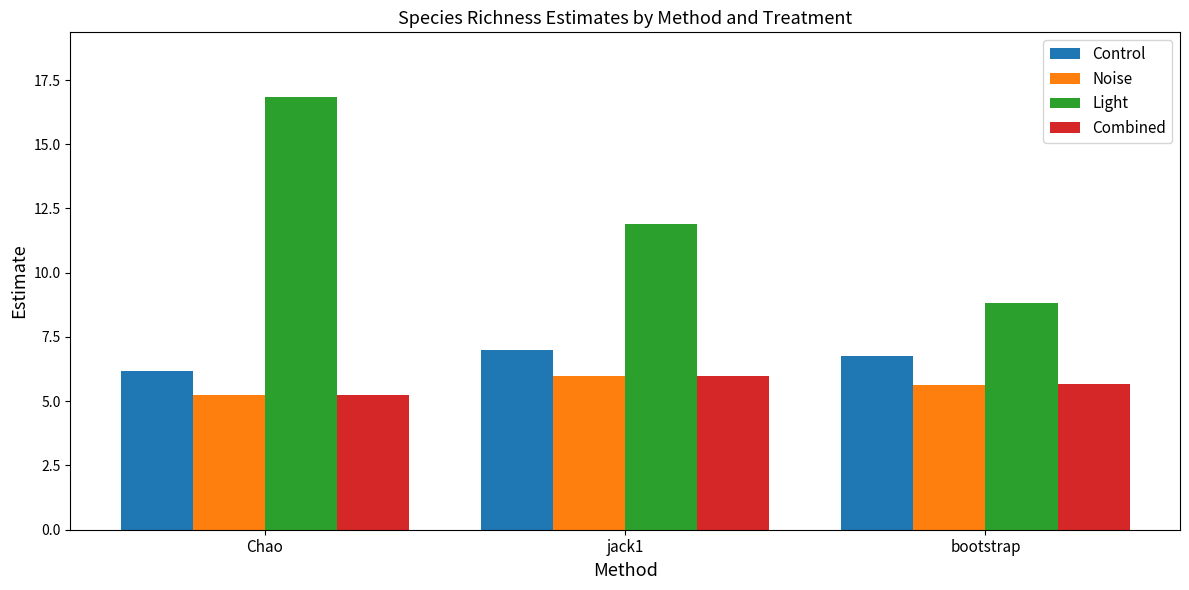

What is the difference between the Control values at jack1 and bootstrap?

0.2